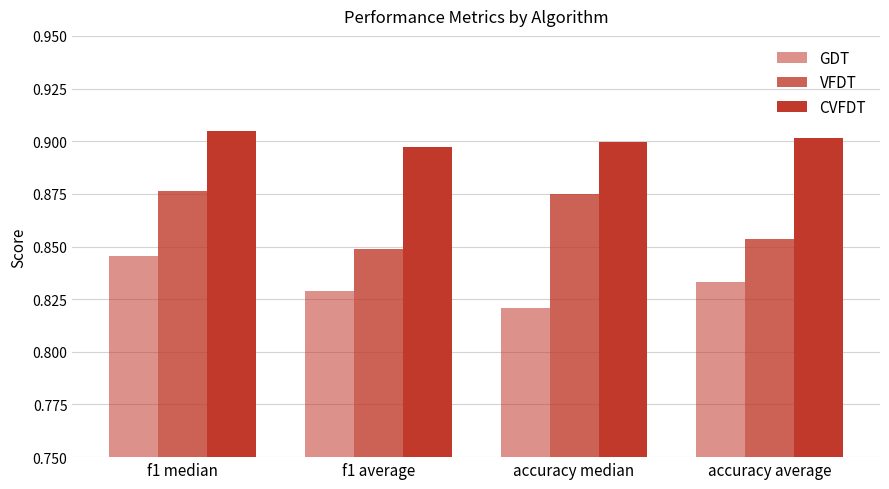

Count the number of data series in this chart.

3